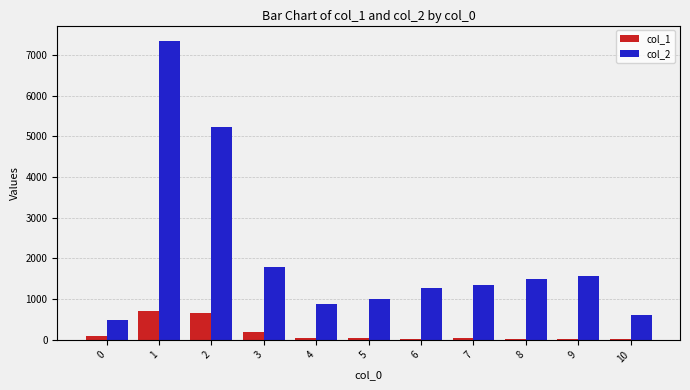

What is the sum of all col_2 values?

23056